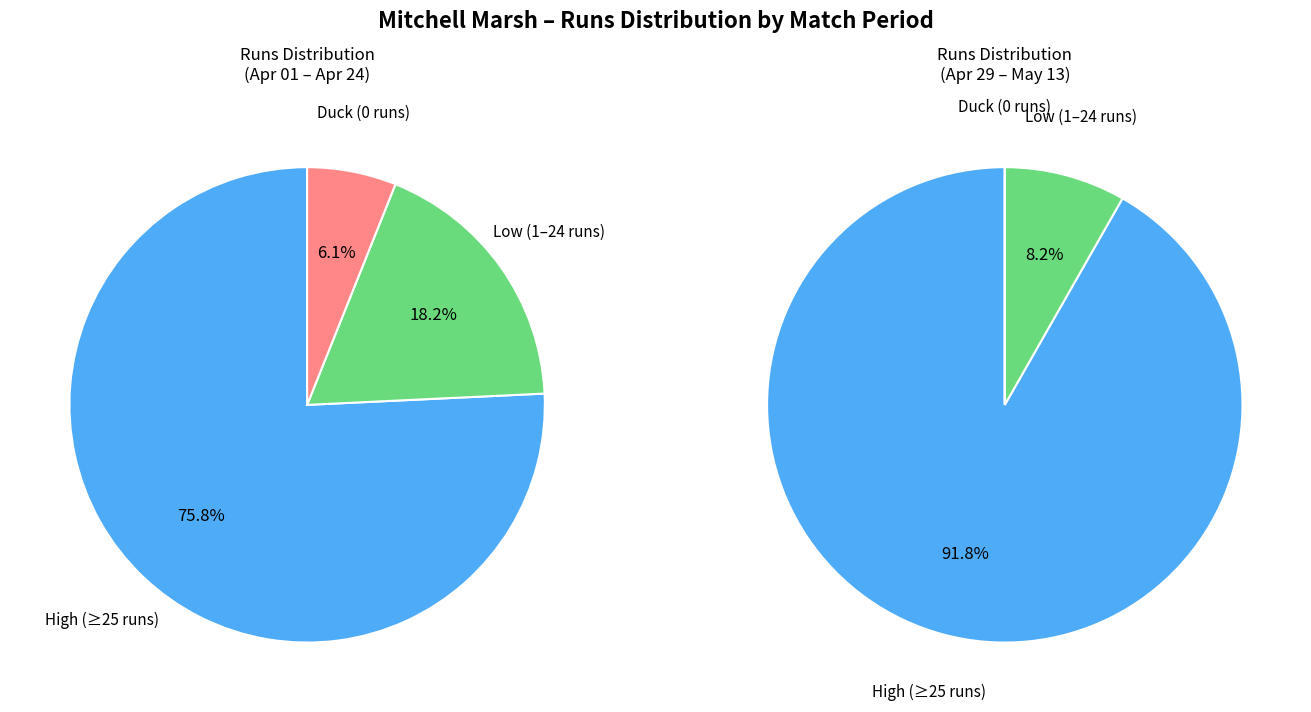

Is 6 the majority of the pie?

No